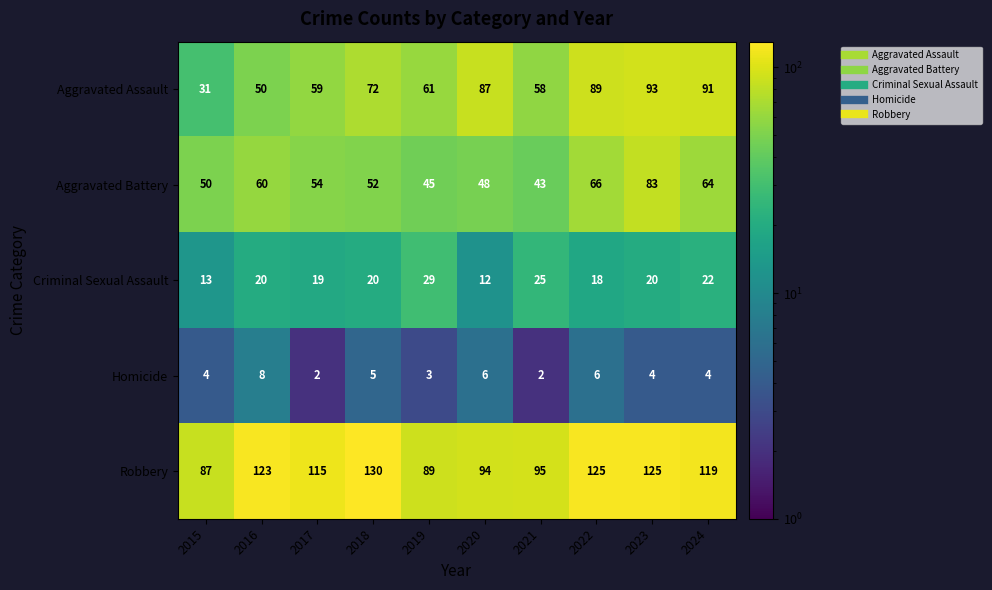

At 2019, list the series in order from largest to smallest.

Robbery, Aggravated Assault, Aggravated Battery, Criminal Sexual Assault, Homicide